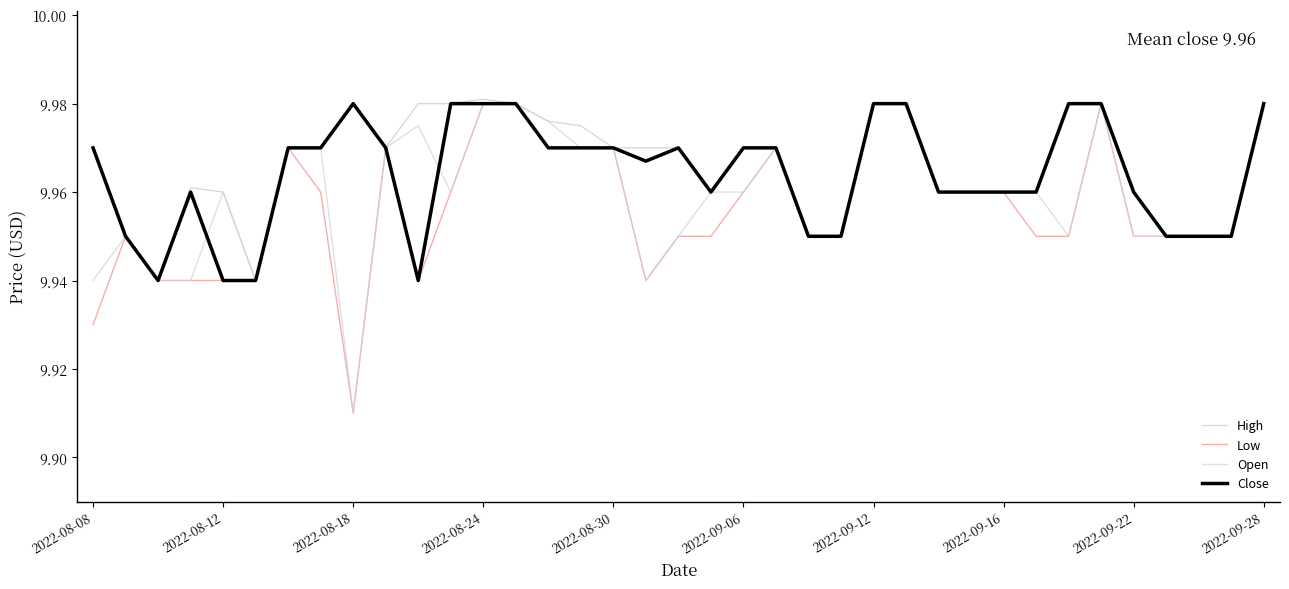

Is this an area chart (filled region under the line)?

No